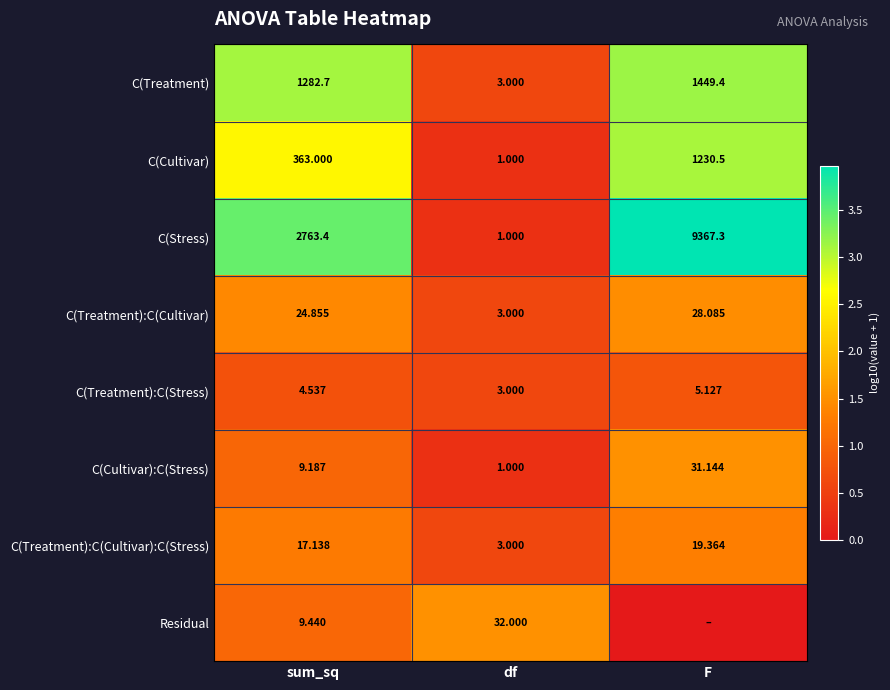

The C(Stress) series shows 0.4 at df. True or false?

False